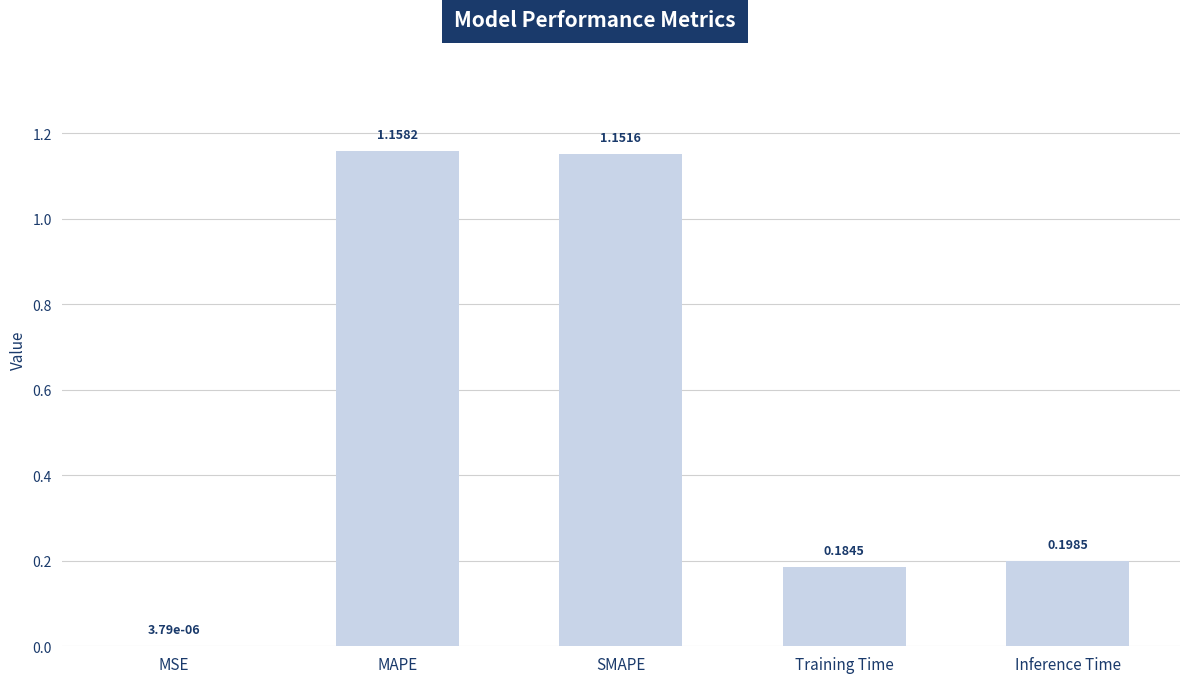

How many data points does each series have?

5